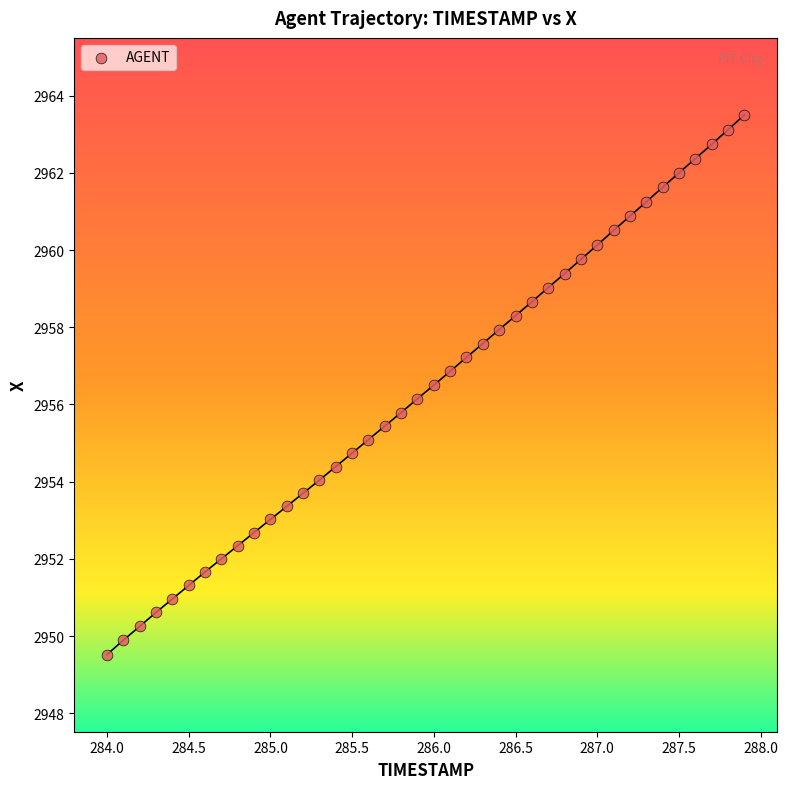

What is the range of X values (max minus min)?

3.9